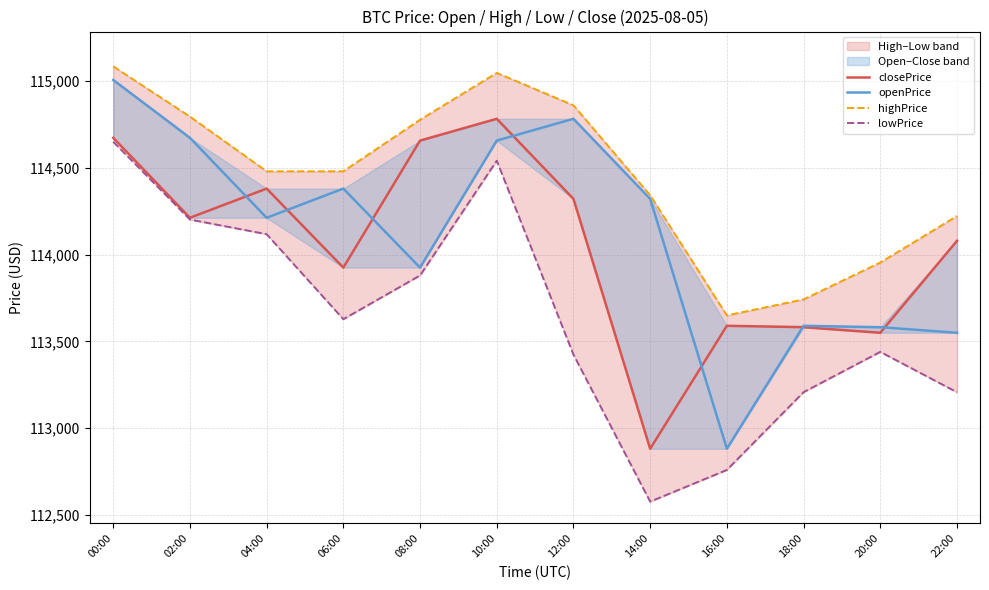

How many lines are shown in the chart?

4